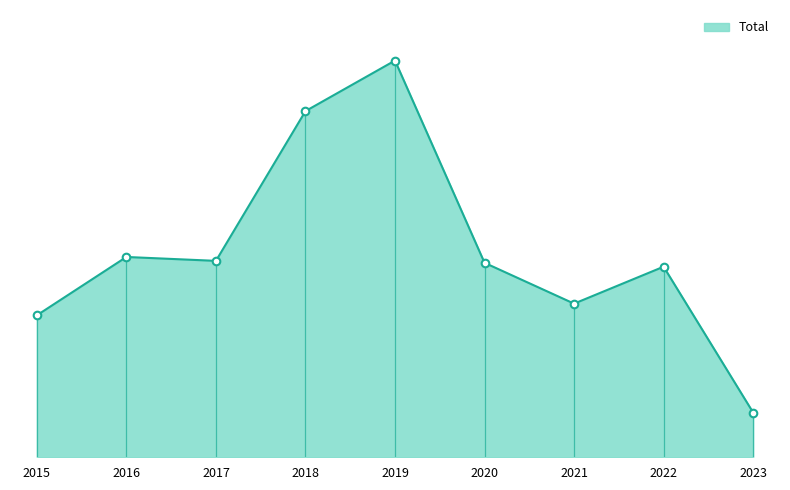

Between 2018 and 2023, which is larger?

2018